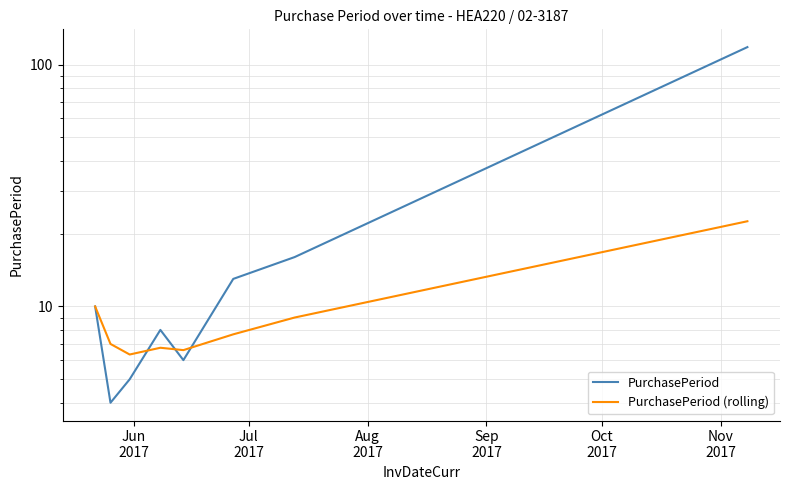

How many data points in PurchasePeriod are less than 10?

4